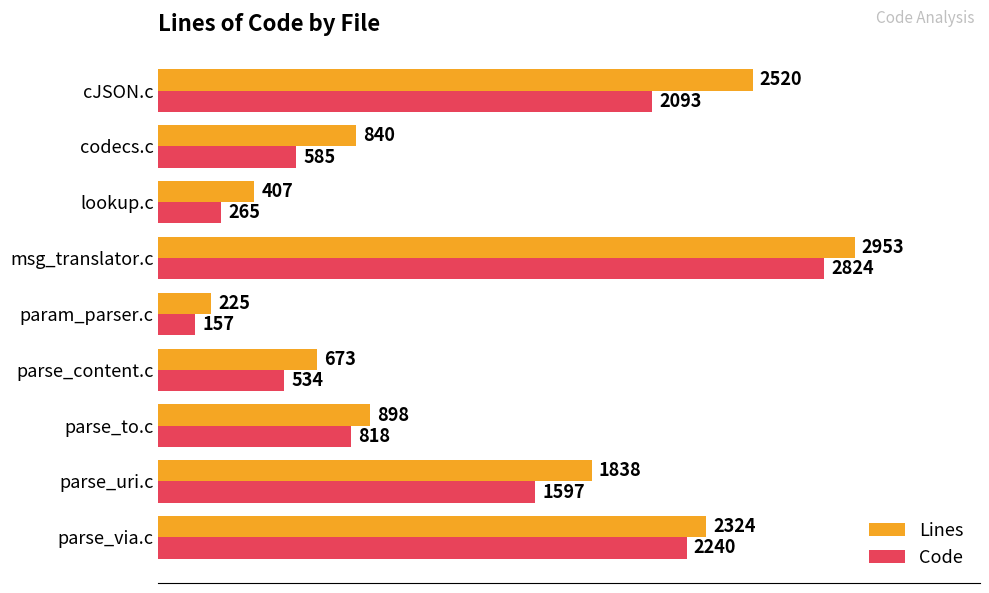

How many values in the Lines series are below 898?

4